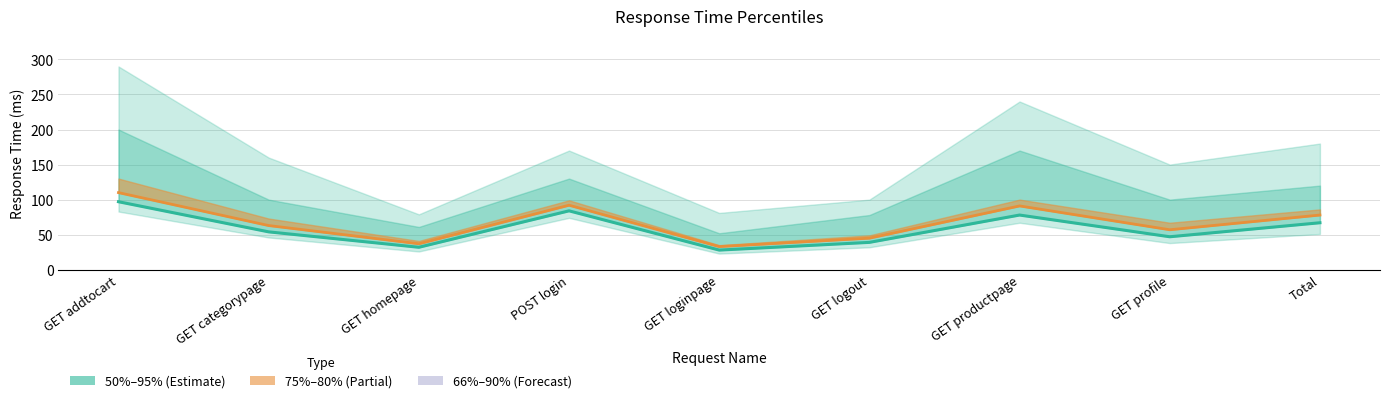

Read the 75th percentile value at Total, to the nearest 10.

80